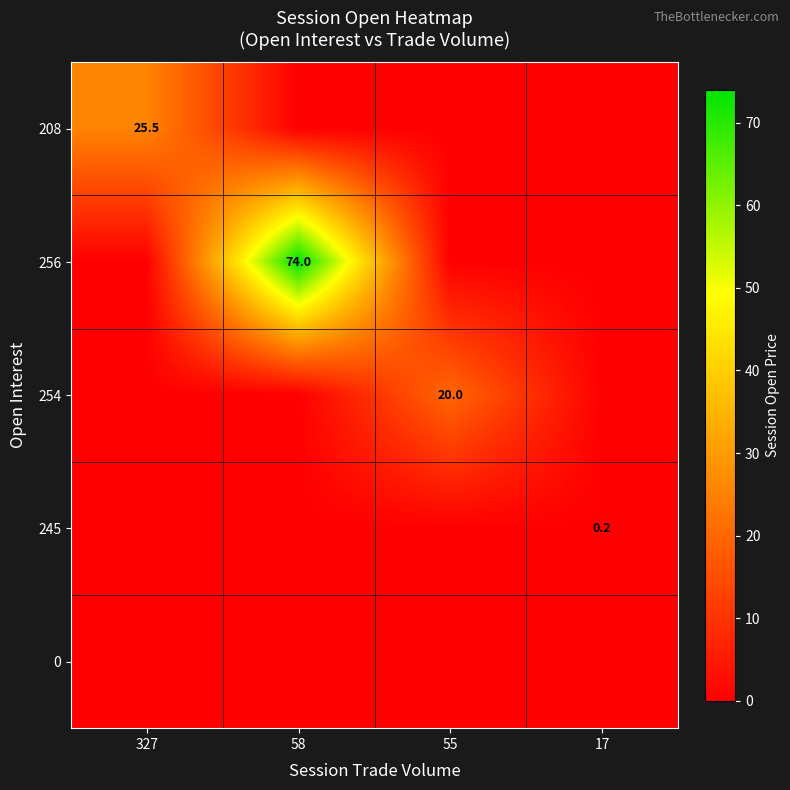

At how many categories does at least one series exceed 24?

2